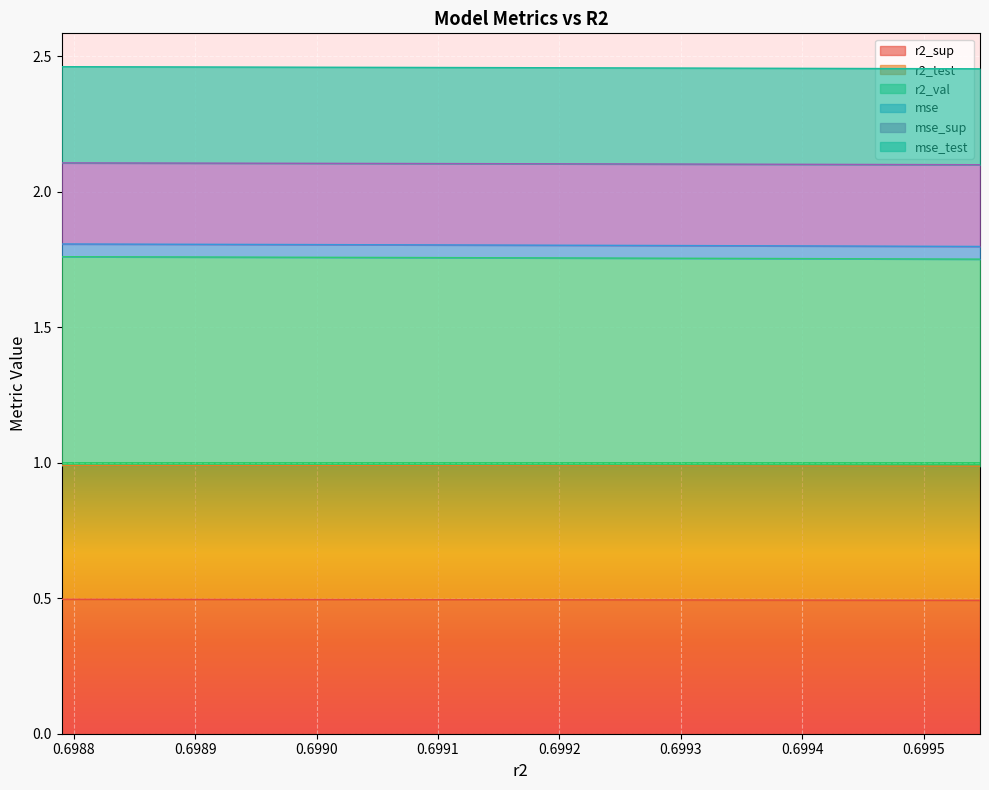

What is the maximum value shown in the chart?

2.5